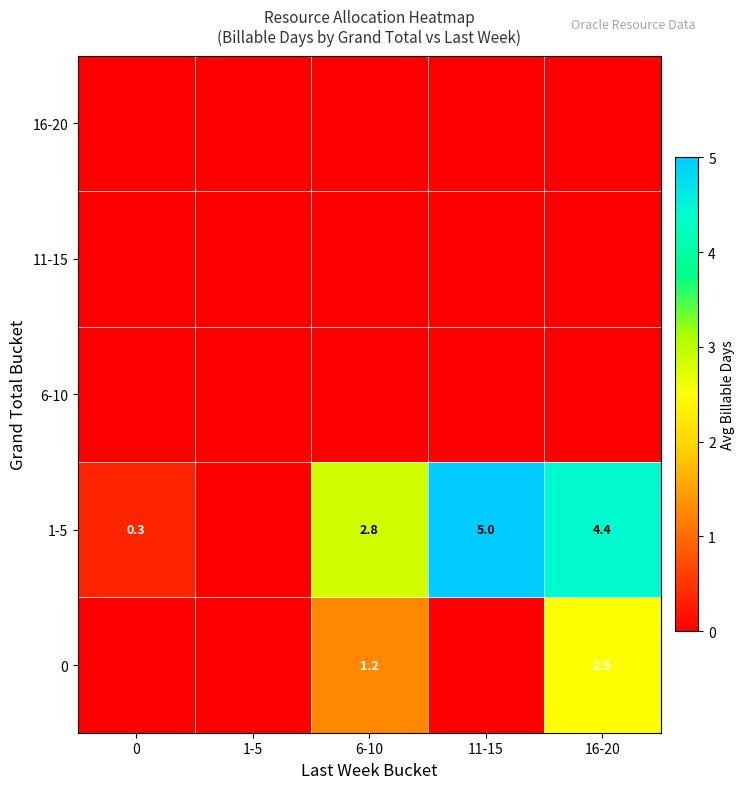

At which category is the sum across all series the highest?

16-20